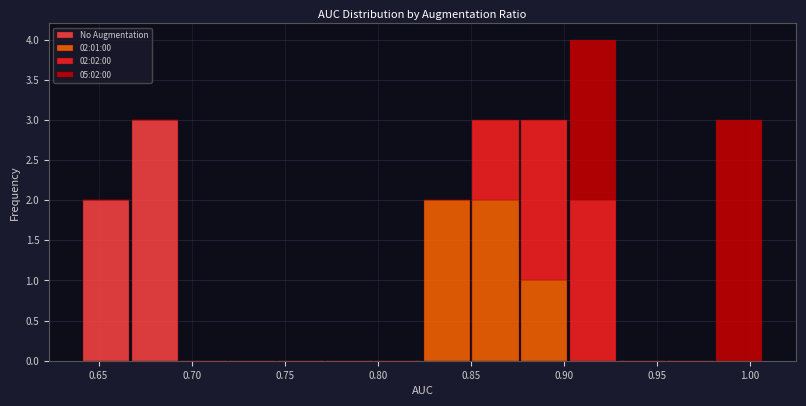

Which range on the x-axis has the tallest stacked bar (by total height)?

0.905 to 0.930